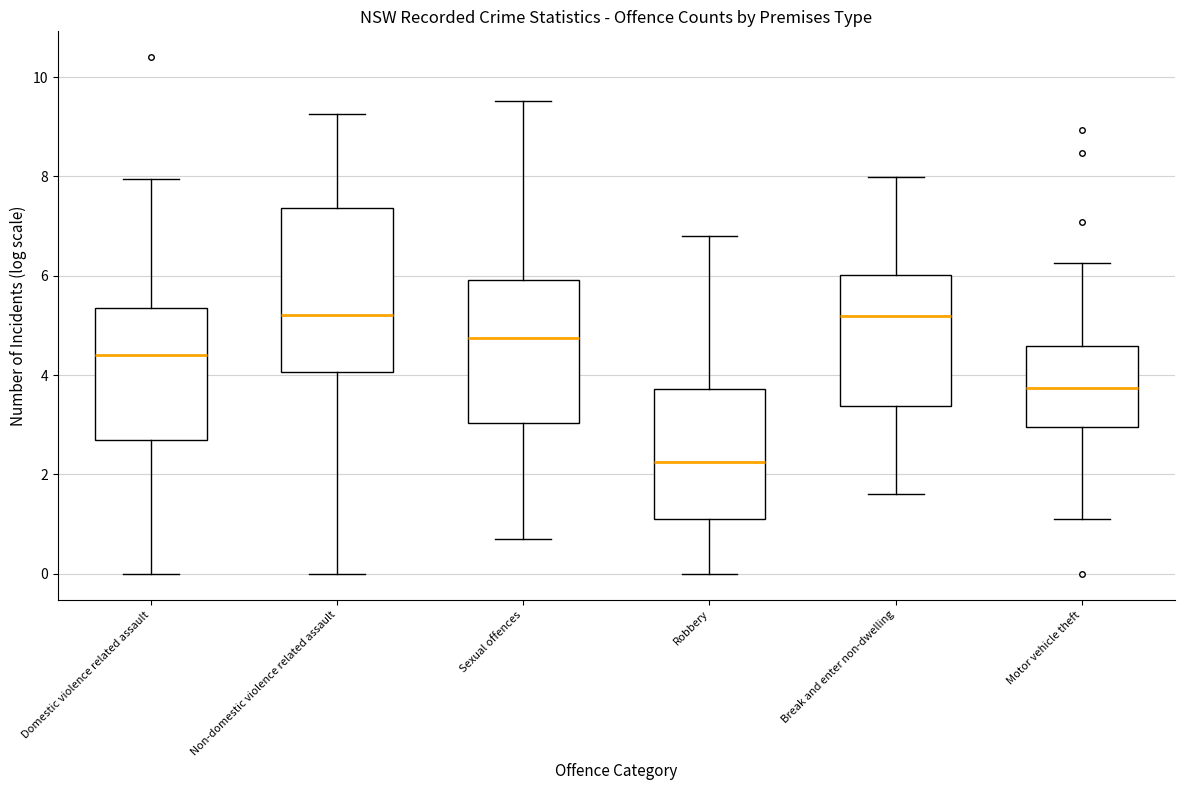

Reading left to right, read every box against the y-axis: the position of its median line, the range the box covers, and the ends of its whiskers. The values are not printed on the chart, so give them approximately, as read against the axis.

Domestic violence related assault: median 4.4, box 2.6 to 5.4, whiskers 0.0 to 8.0
Non-domestic violence related assault: median 5.2, box 4.0 to 7.4, whiskers 0.0 to 9.2
Sexual offences: median 4.8, box 3.0 to 6.0, whiskers 0.6 to 9.6
Robbery: median 2.2, box 1.0 to 3.8, whiskers 0.0 to 6.8
Break and enter non-dwelling: median 5.2, box 3.4 to 6.0, whiskers 1.6 to 8.0
Motor vehicle theft: median 3.8, box 3.0 to 4.6, whiskers 1.0 to 6.2